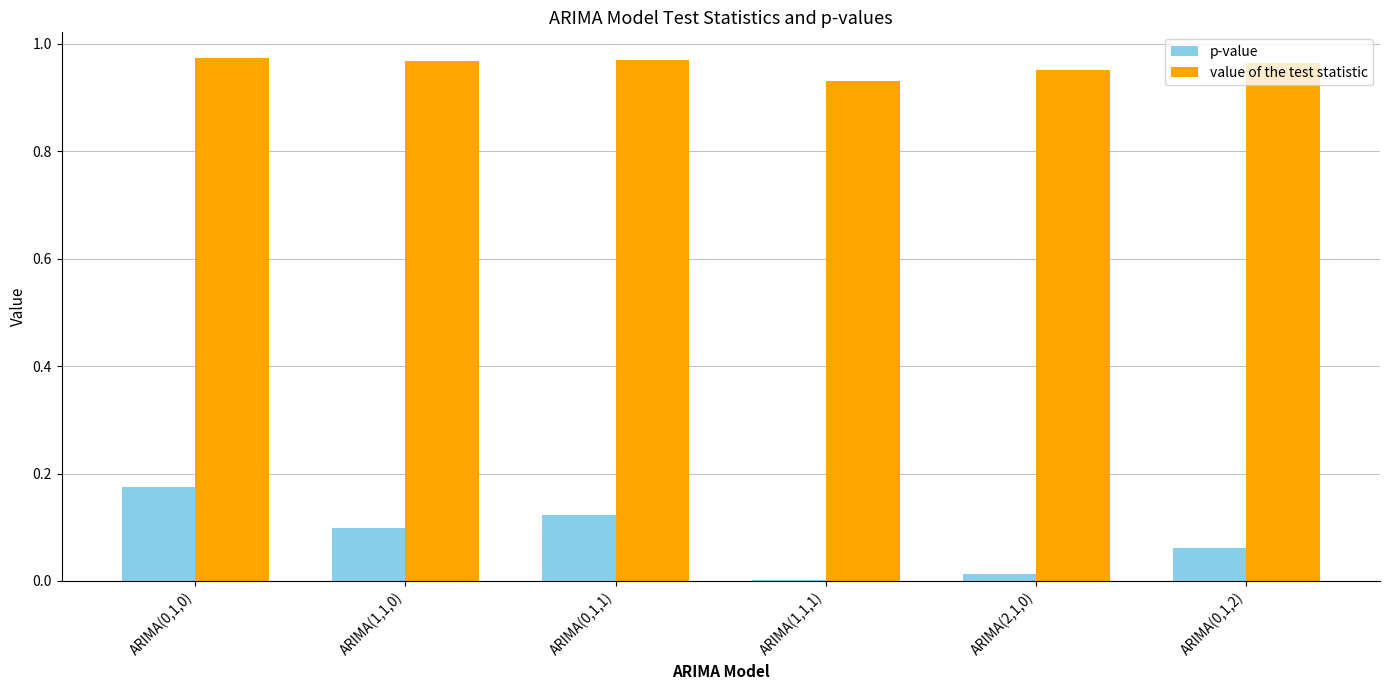

Which series has the widest spread of values?

p-value